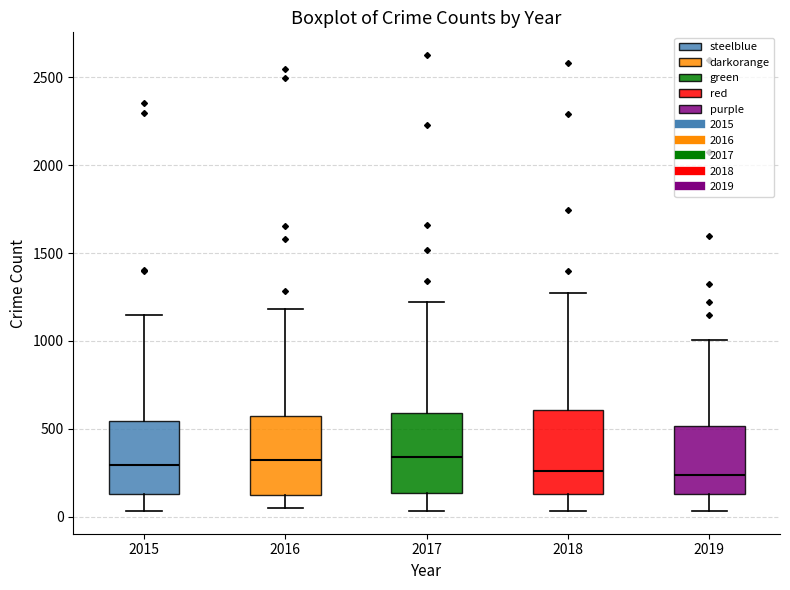

Where does the upper whisker of the box at x = 2016 end on the y-axis? The values are not printed on the chart, so give them approximately, as read against the axis.

1200